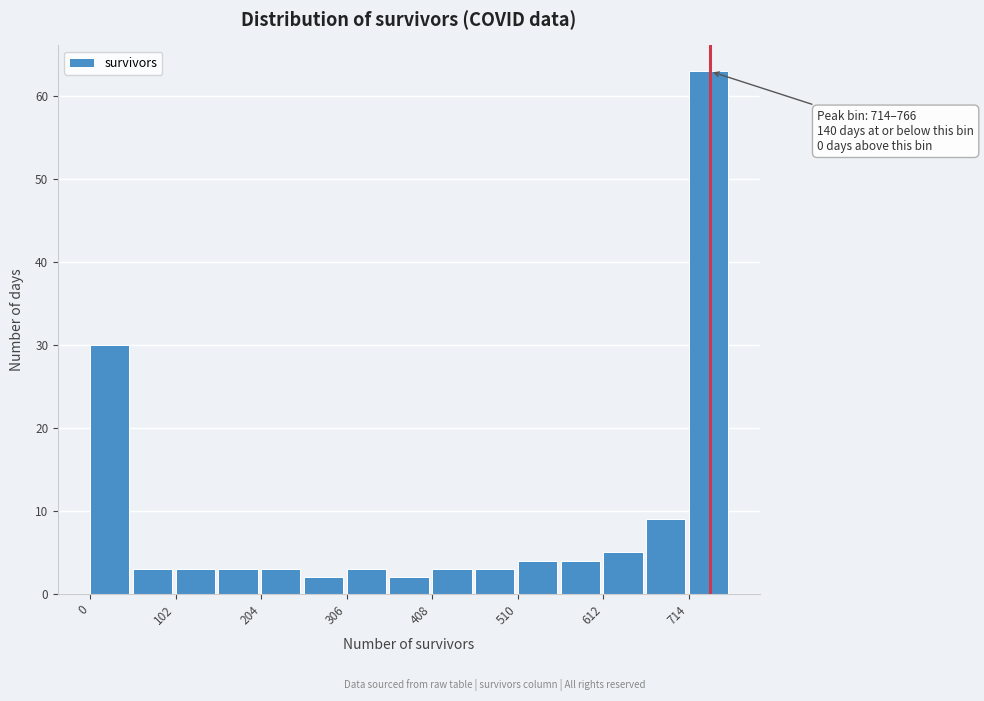

Around what value on the x-axis is the tallest bar? Give the approximate position of its centre, as read against the axis.

740